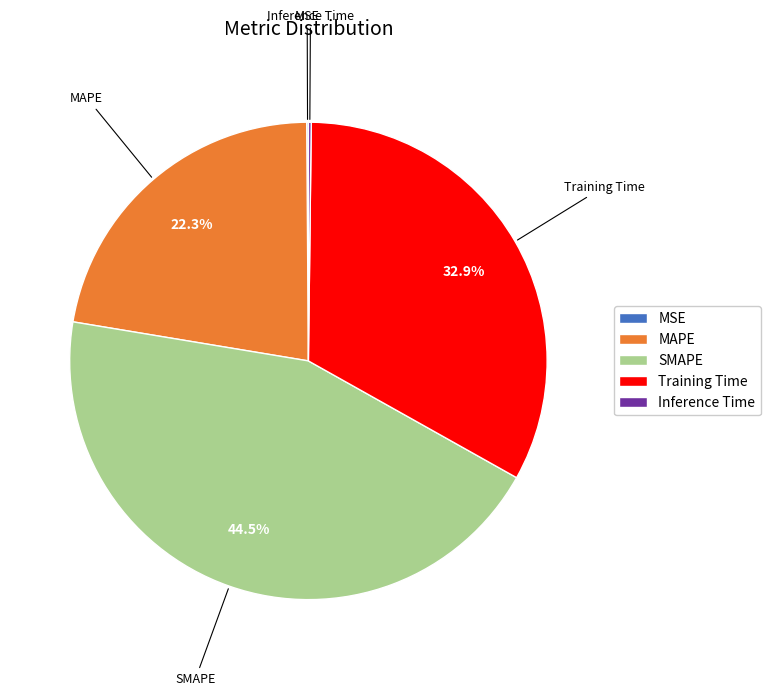

Is SMAPE the majority of the pie?

No